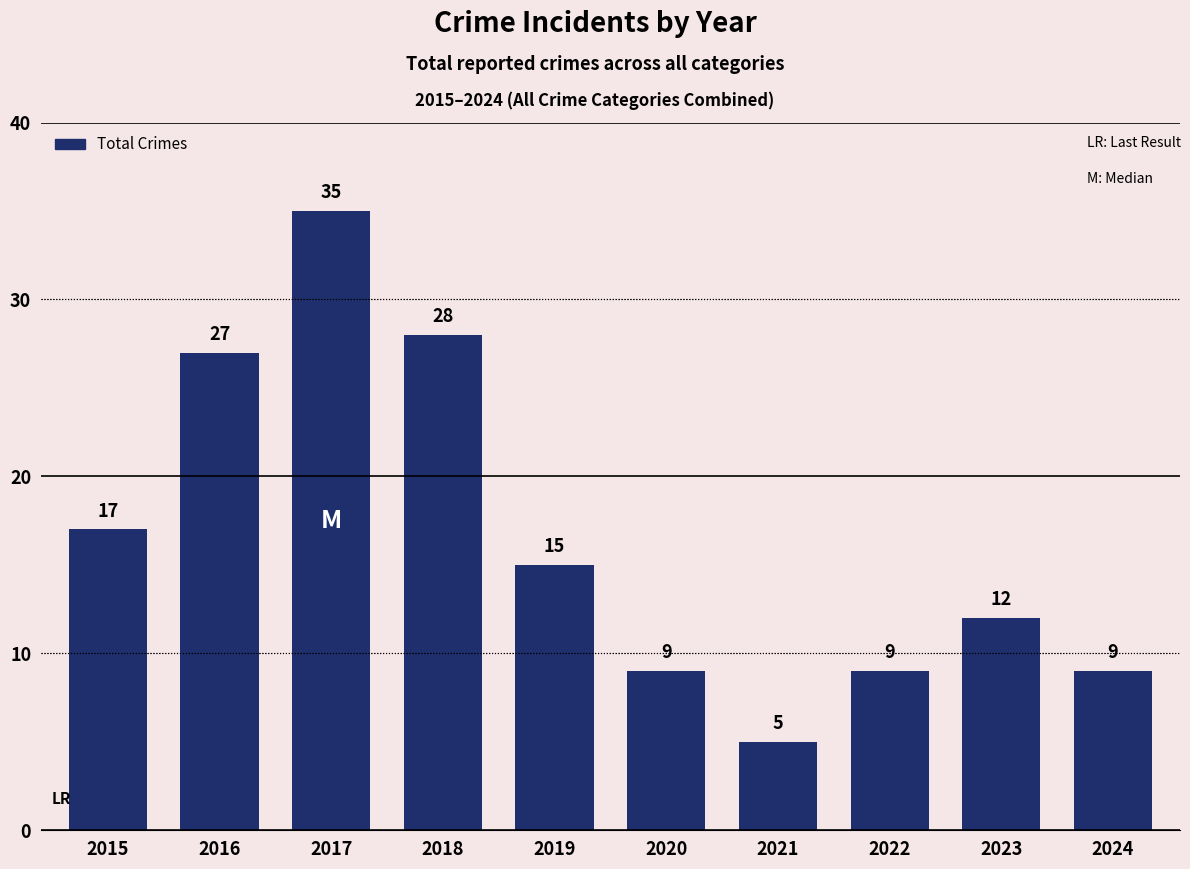

Between 2021 and 2023, which is larger?

2023